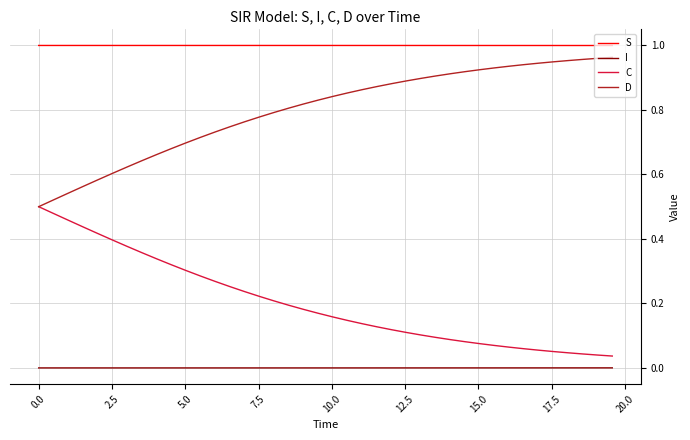

List the series in order of their peak value, lowest first.

I, C, D, S